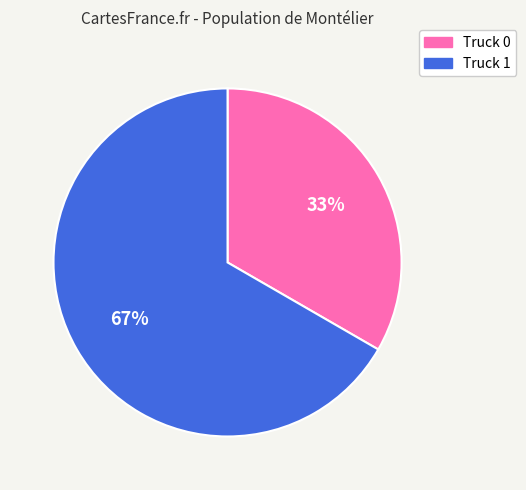

To the nearest percent, what is the combined percentage of Truck 0 and Truck 1?

100%